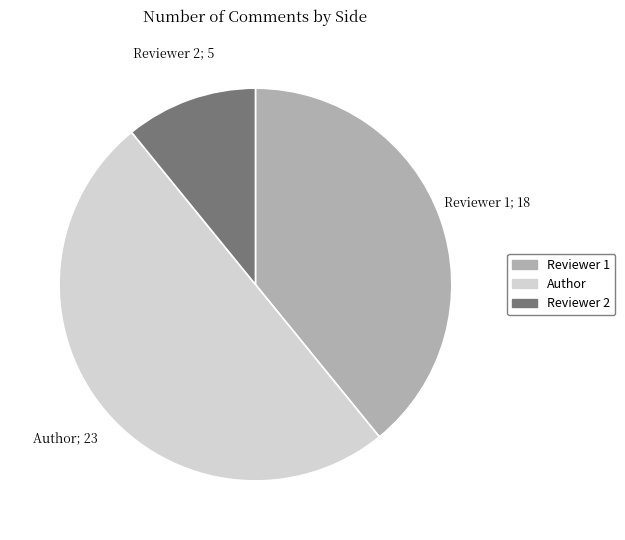

Which slice is the largest?

Author